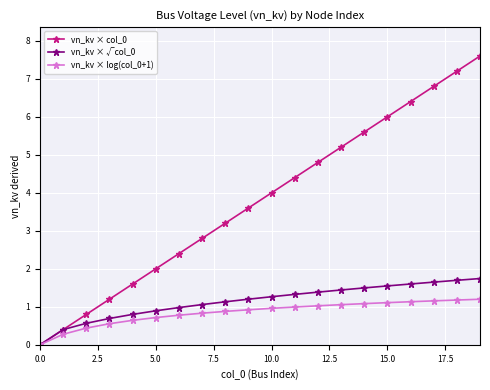

What is the value of the vn_kv × log(col_0+1) point at the 8th from the left?

0.8